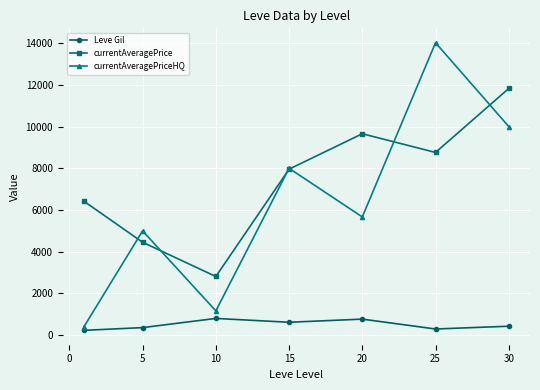

List the series in order of their overall mean, highest first.

currentAveragePrice, currentAveragePriceHQ, Leve Gil